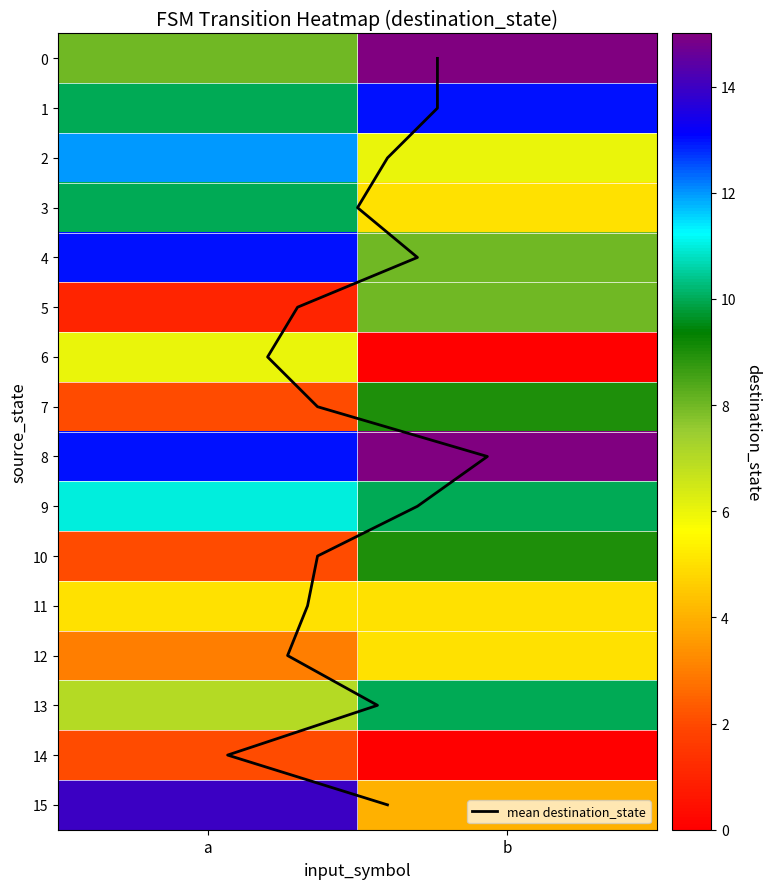

Rank the series by their maximum value, from lowest to highest.

14, 11, 12, 6, 5, 7, 10, 3, 13, 9, 2, 1, 4, 15, 0, 8